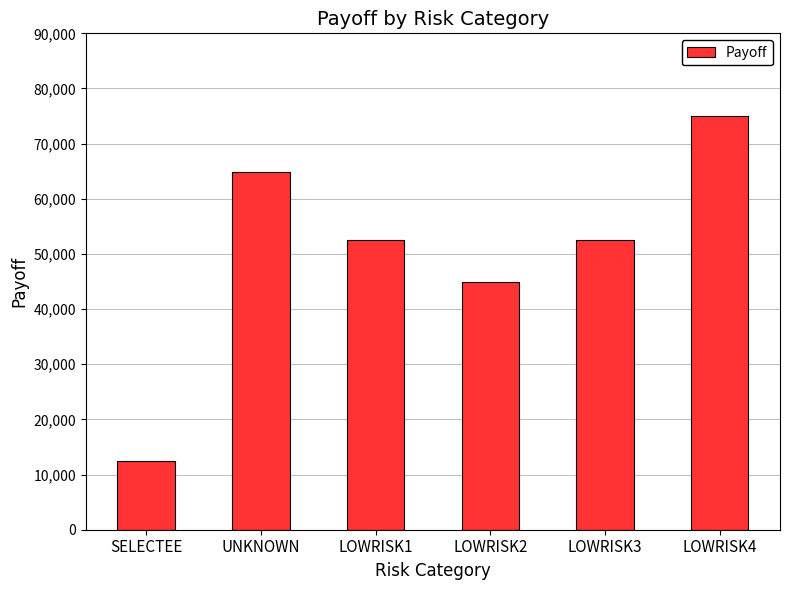

What is the ratio of the value at LOWRISK1 to the value at LOWRISK3?

1.0